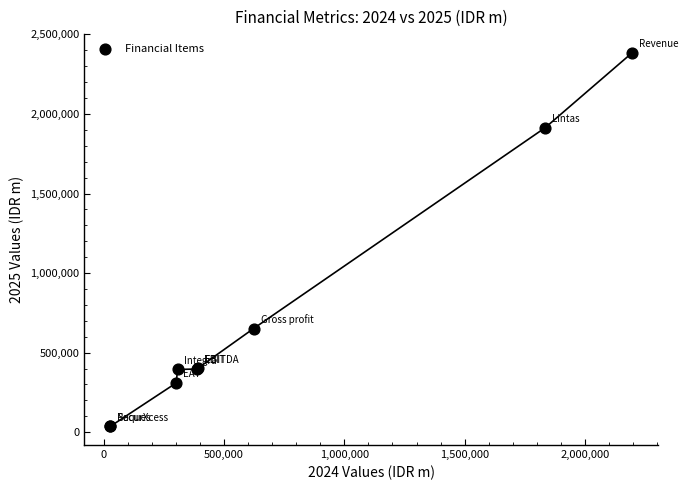

What Y value in the scatter plot is closest to 1210740?

651521.0